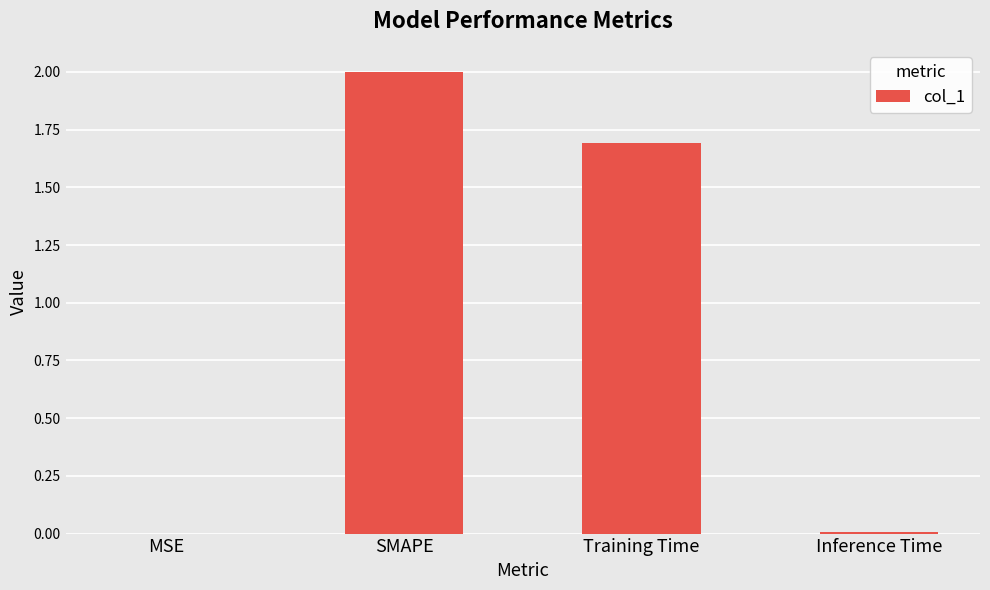

Are the bars horizontal?

No